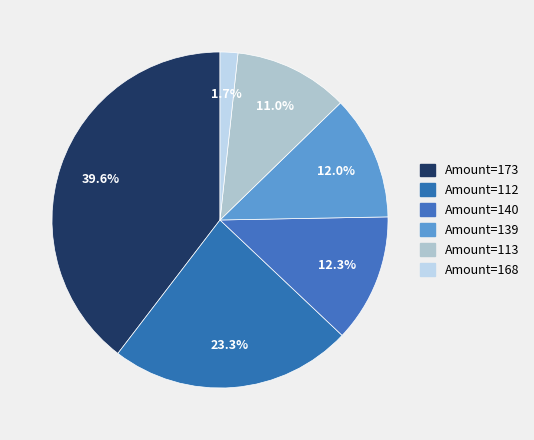

Is there a majority slice in this chart?

No